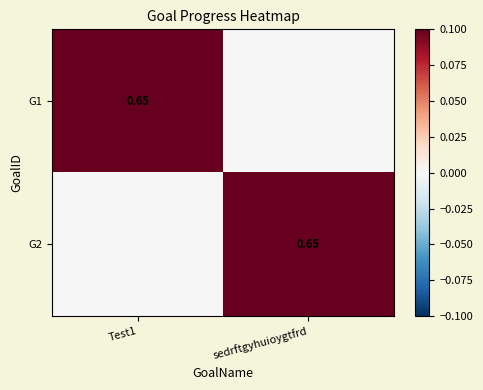

At how many categories does at least one series exceed 0?

2